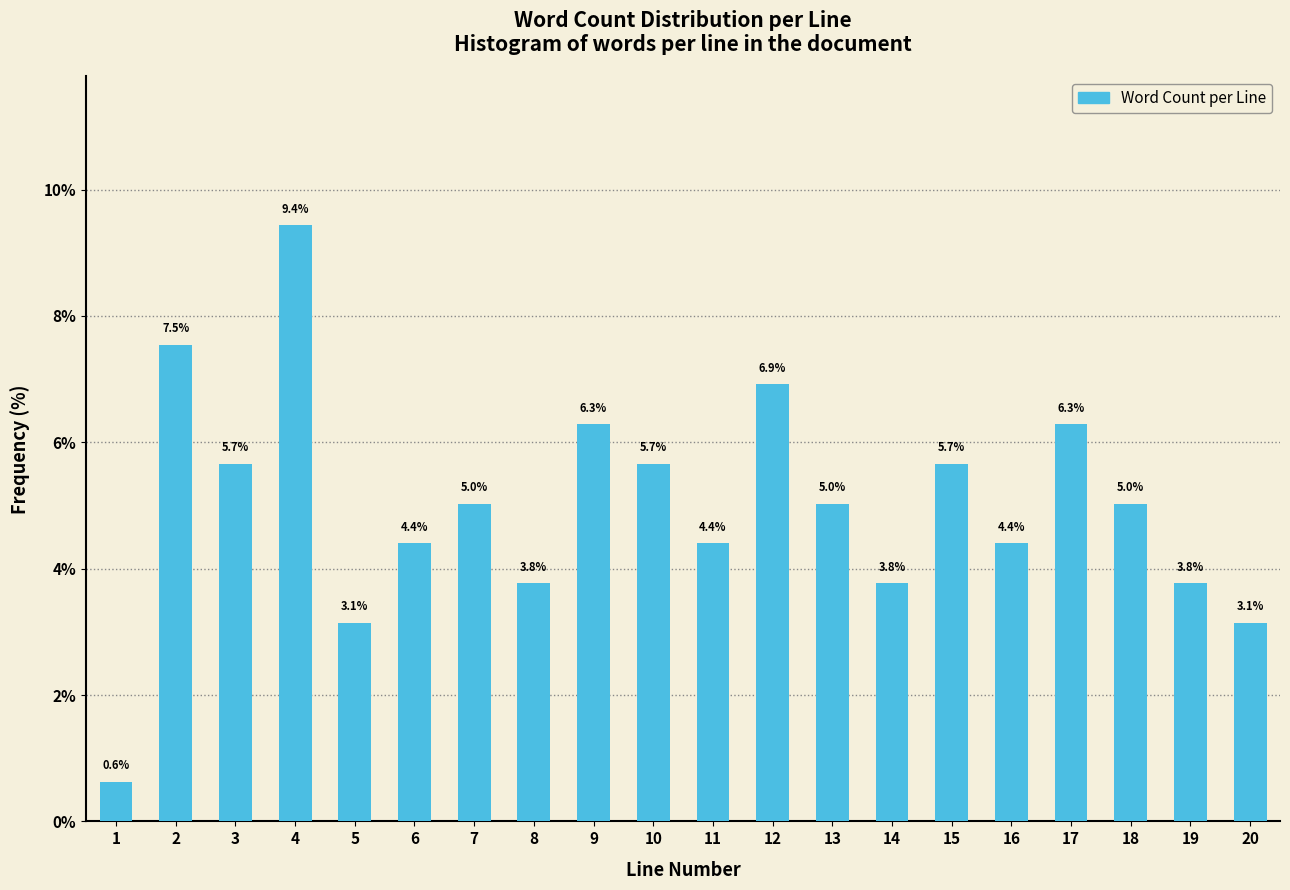

Reading left to right, transcribe all the data shown in this chart.

0.6	7.5	5.7	9.4	3.1	4.4	5.0	3.8	6.3	5.7	4.4	6.9	5.0	3.8	5.7	4.4	6.3	5.0	3.8	3.1